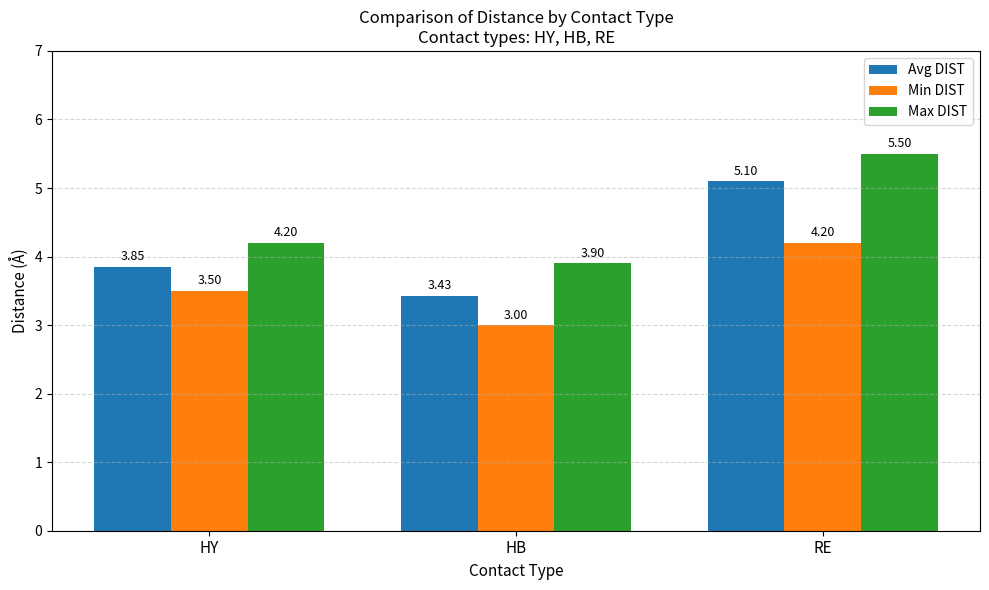

List the series in order of their overall mean, lowest first.

Min DIST, Avg DIST, Max DIST